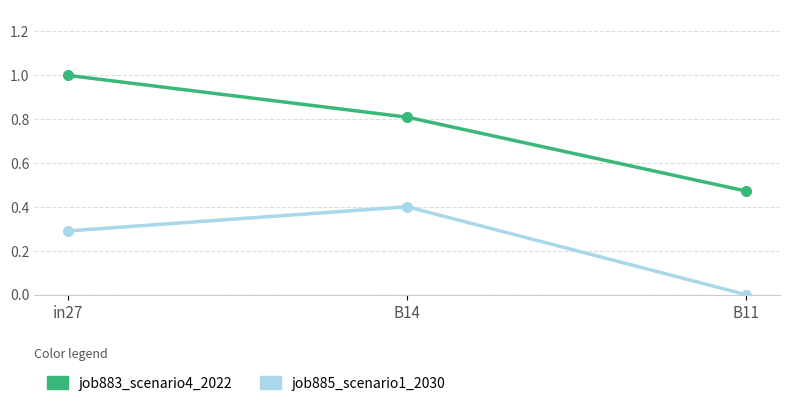

At how many categories does at least one series exceed 0?

3